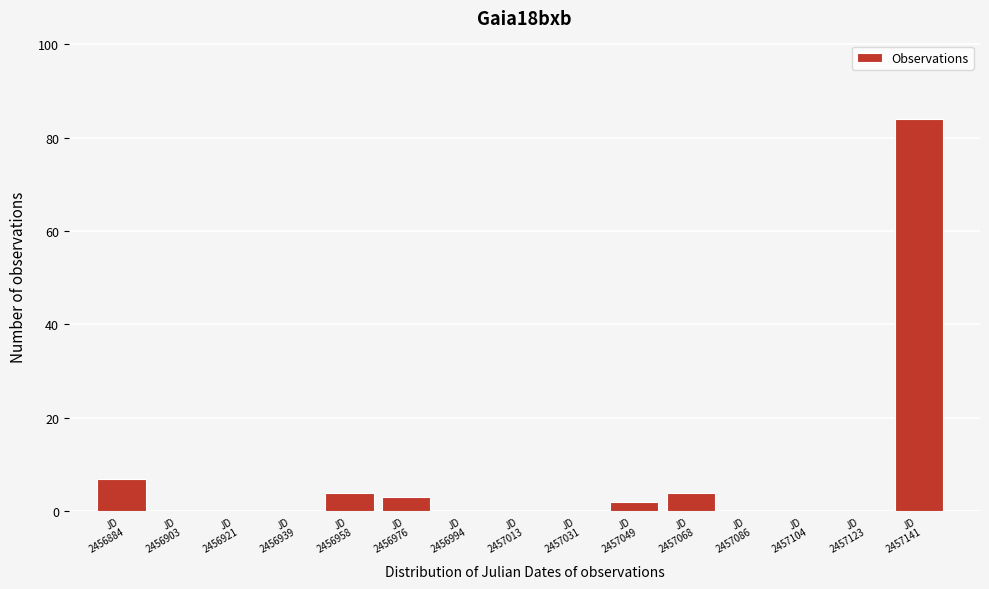

What is the sum of all values?

104